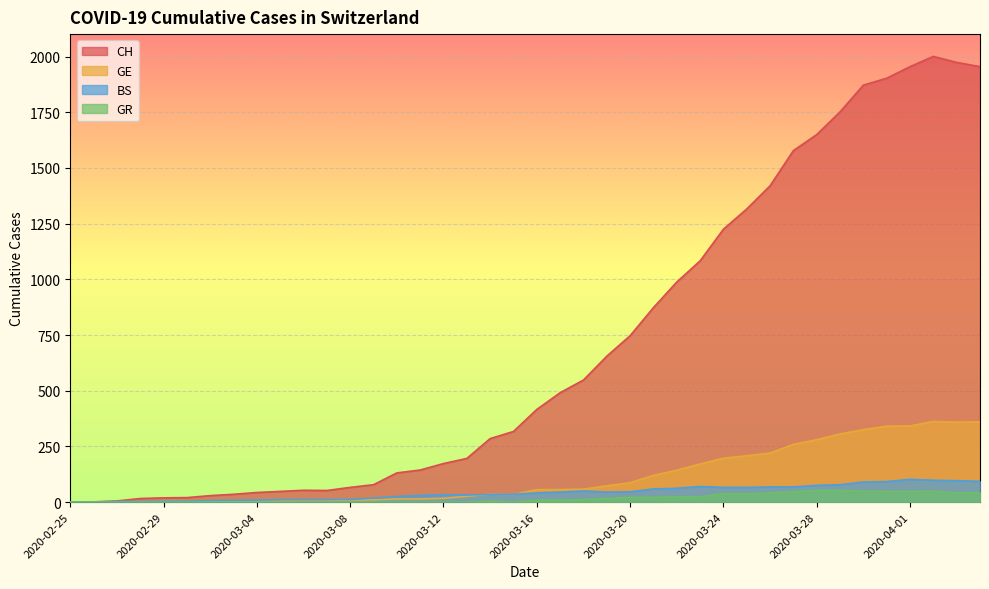

Reading left to right, what are all the values shown in this chart?

CH: 2020-02-25=0	2020-02-26=1	2020-02-27=5	2020-02-28=16	2020-02-29=19	2020-03-01=20	2020-03-02=29	2020-03-03=35	2020-03-04=43	2020-03-05=48	2020-03-06=53	2020-03-07=52	2020-03-08=66	2020-03-09=78	2020-03-10=131	2020-03-11=144	2020-03-12=173	2020-03-13=196	2020-03-14=285	2020-03-15=317	2020-03-16=416	2020-03-17=491	2020-03-18=548	2020-03-19=655	2020-03-20=747	2020-03-21=873	2020-03-22=988	2020-03-23=1083	2020-03-24=1225	2020-03-25=1316	2020-03-26=1420	2020-03-27=1578	2020-03-28=1650	2020-03-29=1752	2020-03-30=1872	2020-03-31=1903	2020-04-01=1955	2020-04-02=2001	2020-04-03=1974	2020-04-04=1955
GE: 2020-02-25=0	2020-02-26=1	2020-02-27=1	2020-02-28=2	2020-02-29=3	2020-03-01=3	2020-03-02=3	2020-03-03=4	2020-03-04=4	2020-03-05=5	2020-03-06=7	2020-03-07=7	2020-03-08=9	2020-03-09=10	2020-03-10=14	2020-03-11=14	2020-03-12=17	2020-03-13=26	2020-03-14=35	2020-03-15=34	2020-03-16=56	2020-03-17=56	2020-03-18=58	2020-03-19=73	2020-03-20=87	2020-03-21=120	2020-03-22=143	2020-03-23=171	2020-03-24=197	2020-03-25=208	2020-03-26=220	2020-03-27=259	2020-03-28=280	2020-03-29=306	2020-03-30=325	2020-03-31=341	2020-04-01=342	2020-04-02=362	2020-04-03=359	2020-04-04=360
BS: 2020-02-25=0	2020-02-26=0	2020-02-27=3	2020-02-28=3	2020-02-29=4	2020-03-01=4	2020-03-02=7	2020-03-03=8	2020-03-04=9	2020-03-05=11	2020-03-06=11	2020-03-07=11	2020-03-08=12	2020-03-09=18	2020-03-10=25	2020-03-11=30	2020-03-12=33	2020-03-13=32	2020-03-14=34	2020-03-15=35	2020-03-16=41	2020-03-17=45	2020-03-18=50	2020-03-19=45	2020-03-20=46	2020-03-21=59	2020-03-22=62	2020-03-23=70	2020-03-24=66	2020-03-25=66	2020-03-26=68	2020-03-27=68	2020-03-28=75	2020-03-29=78	2020-03-30=90	2020-03-31=92	2020-04-01=102	2020-04-02=98	2020-04-03=96	2020-04-04=93
GR: 2020-02-25=0	2020-02-26=0	2020-02-27=0	2020-02-28=0	2020-02-29=0	2020-03-01=0	2020-03-02=0	2020-03-03=0	2020-03-04=0	2020-03-05=0	2020-03-06=0	2020-03-07=0	2020-03-08=0	2020-03-09=0	2020-03-10=0	2020-03-11=0	2020-03-12=0	2020-03-13=0	2020-03-14=5	2020-03-15=0	2020-03-16=8	2020-03-17=8	2020-03-18=11	2020-03-19=16	2020-03-20=21	2020-03-21=21	2020-03-22=24	2020-03-23=24	2020-03-24=38	2020-03-25=37	2020-03-26=41	2020-03-27=47	2020-03-28=52	2020-03-29=52	2020-03-30=49	2020-03-31=48	2020-04-01=48	2020-04-02=49	2020-04-03=41	2020-04-04=42